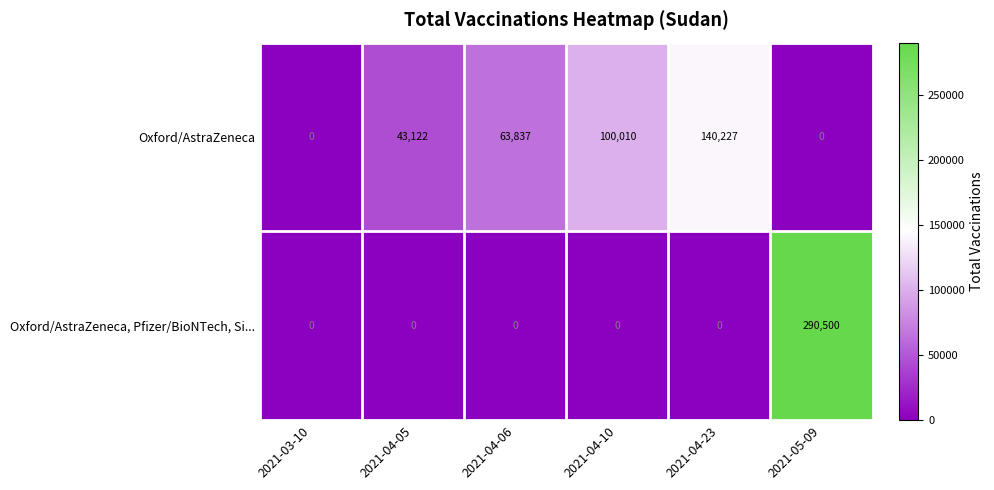

Reading left to right, transcribe all the data shown in this chart.

Oxford/AstraZeneca: 0	43122	63837	100010	140227	0
Oxford/AstraZeneca, Pfizer/BioNTech, Si...: 0	0	0	0	0	290500